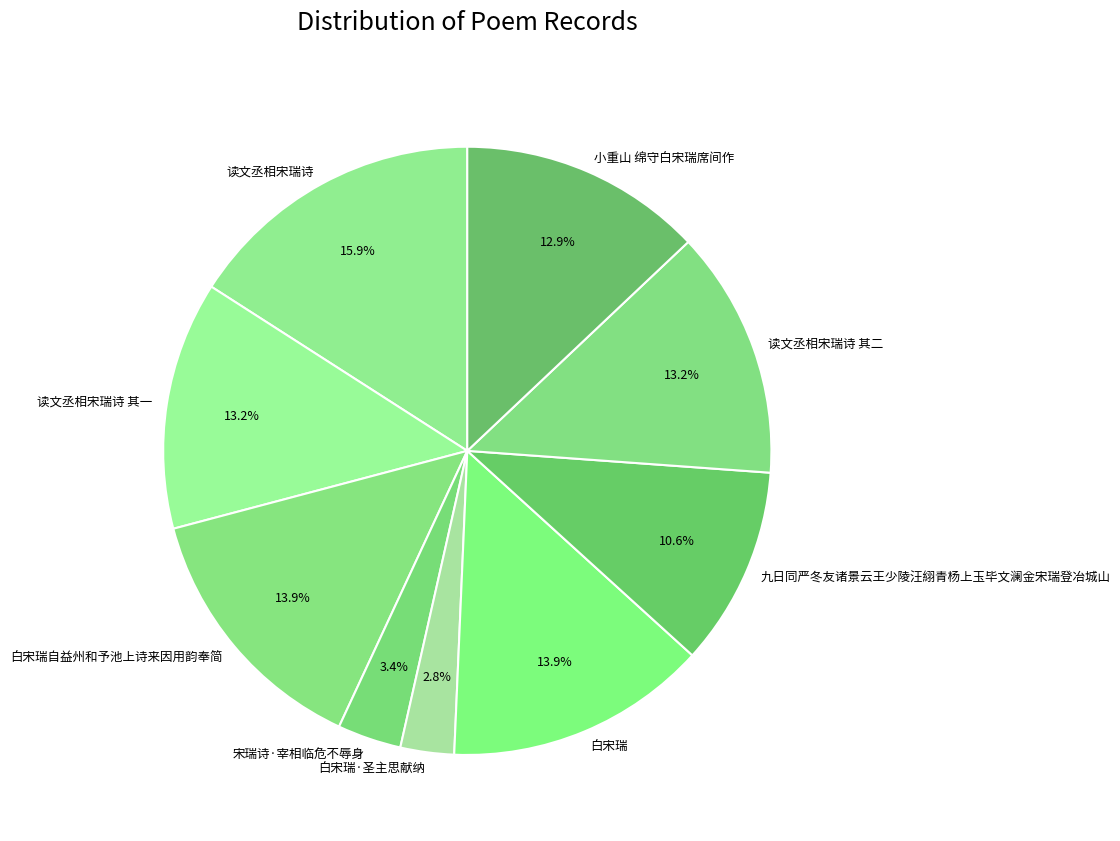

Is the sum of 小重山 绵守白宋瑞席间作 and 读文丞相宋瑞诗 其二 greater than half?

No